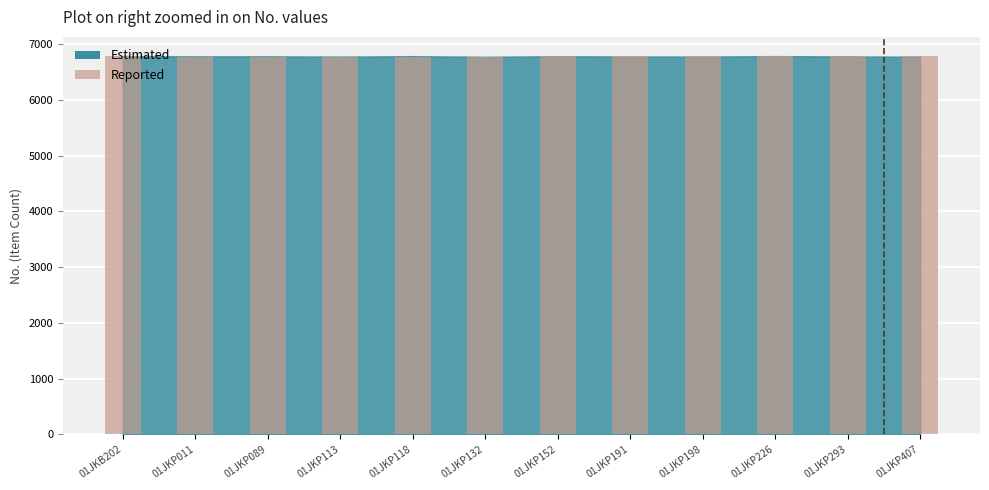

Is it true that the value at 01JKP198 is 6778?

True